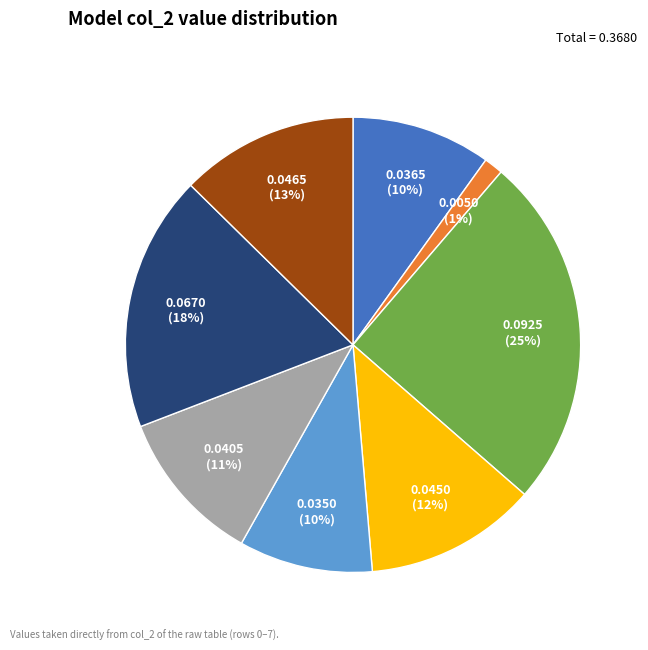

To the nearest percent, what is the difference between the largest and smallest slice percentages?

24%